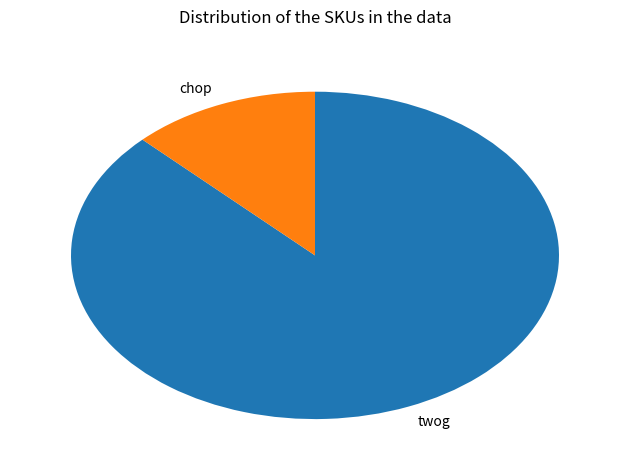

Is it true that chop is 7% of the pie?

False